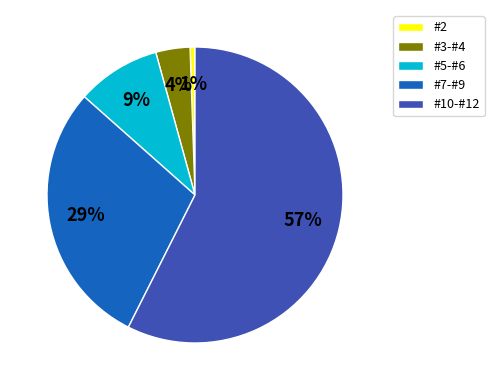

What is the smallest slice in the pie chart?

#2